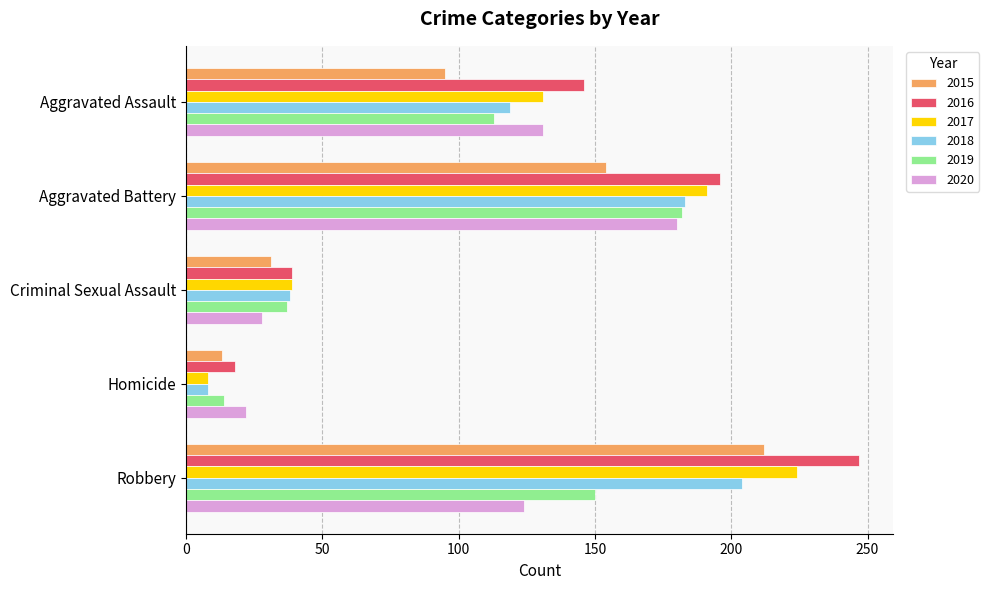

Which series has the largest range (max minus min)?

2016